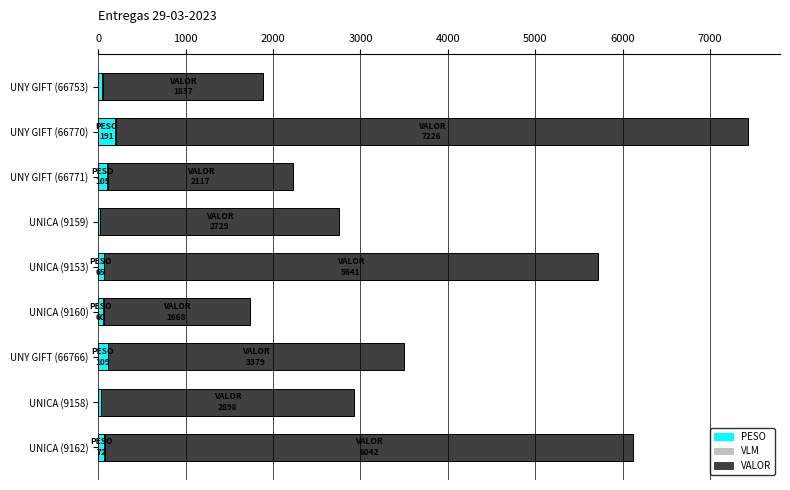

At which category is the sum across all series the highest?

UNY GIFT (66770)